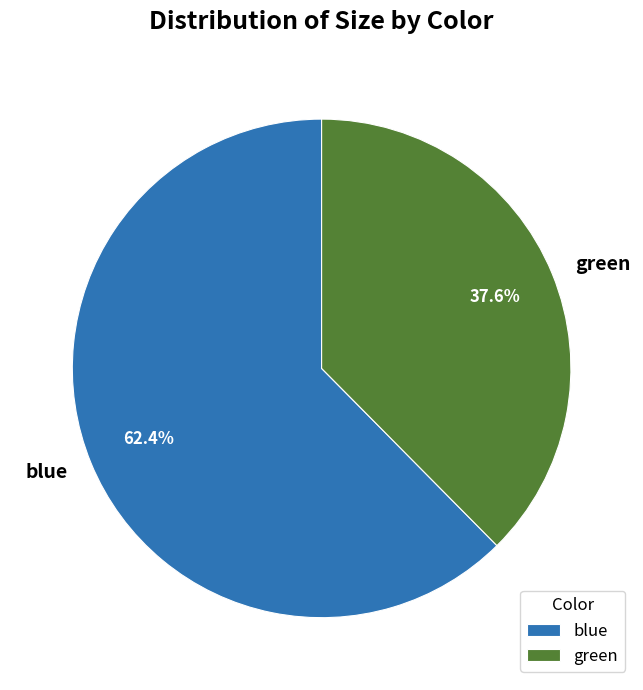

What is the ratio of the value at blue to the value at green?

1.7